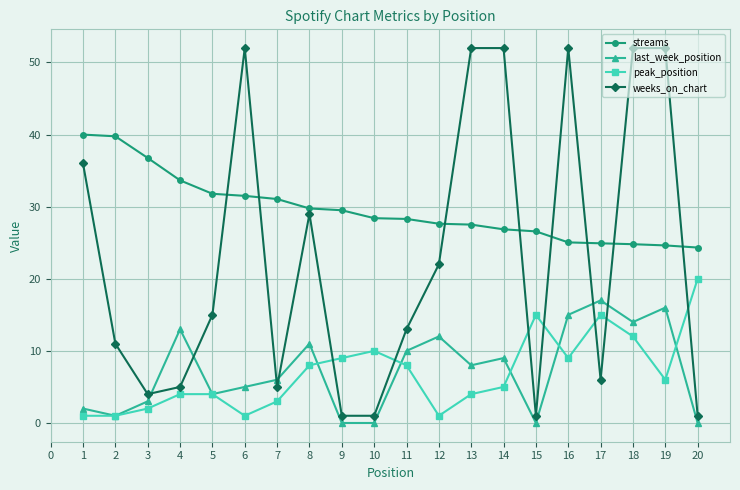

How many distinct data groups are displayed?

4